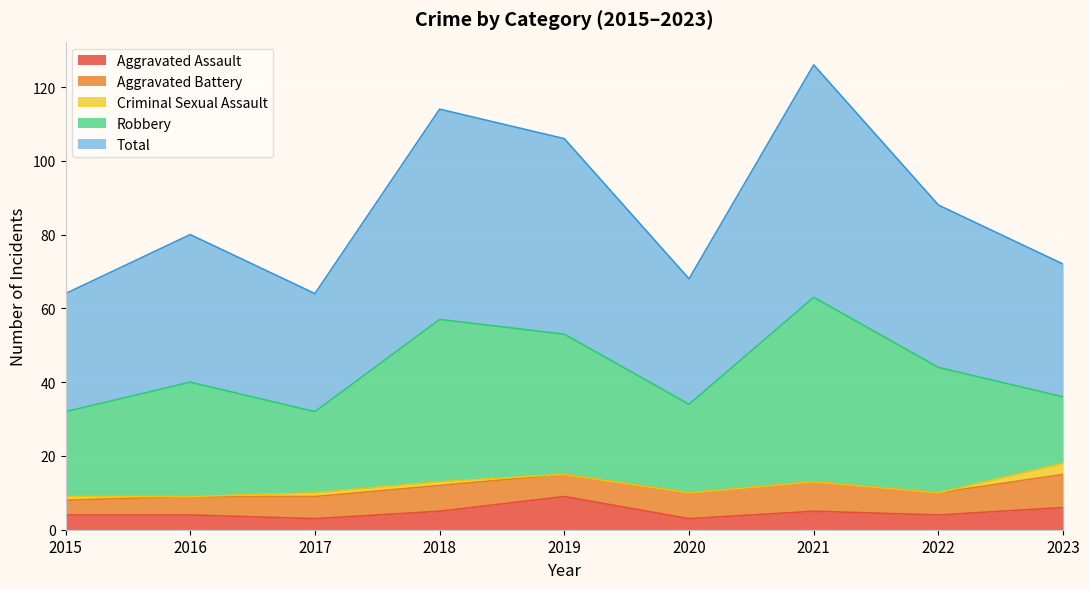

What is the value of the Criminal Sexual Assault point at the 1st from the left?

1